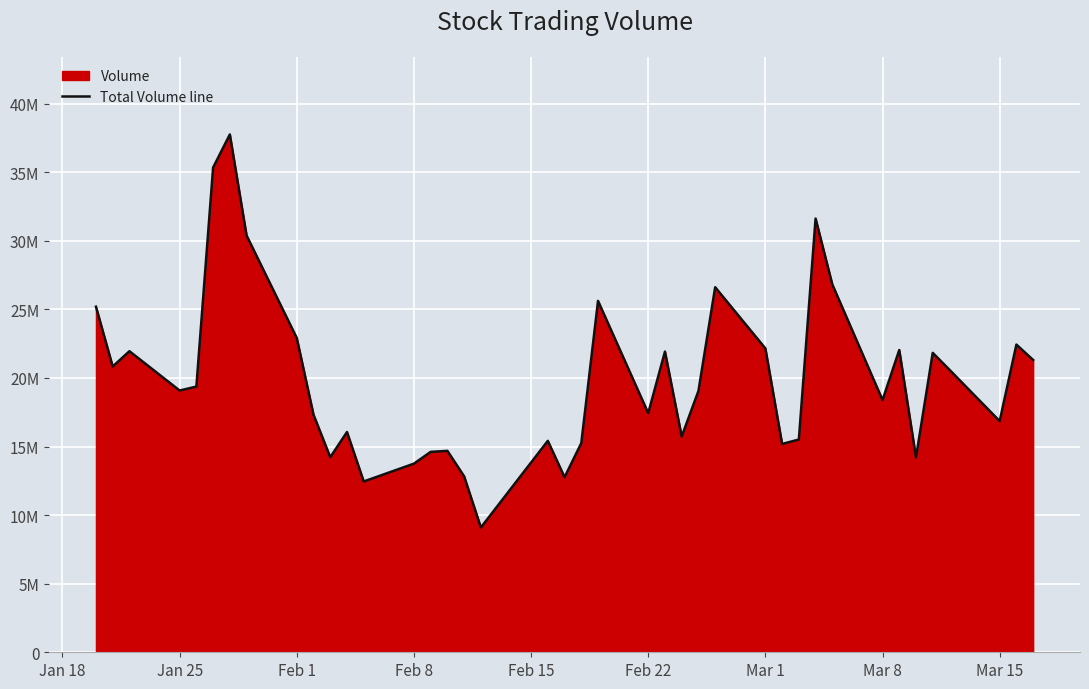

Does the chart display data point markers on the line(s)?

No